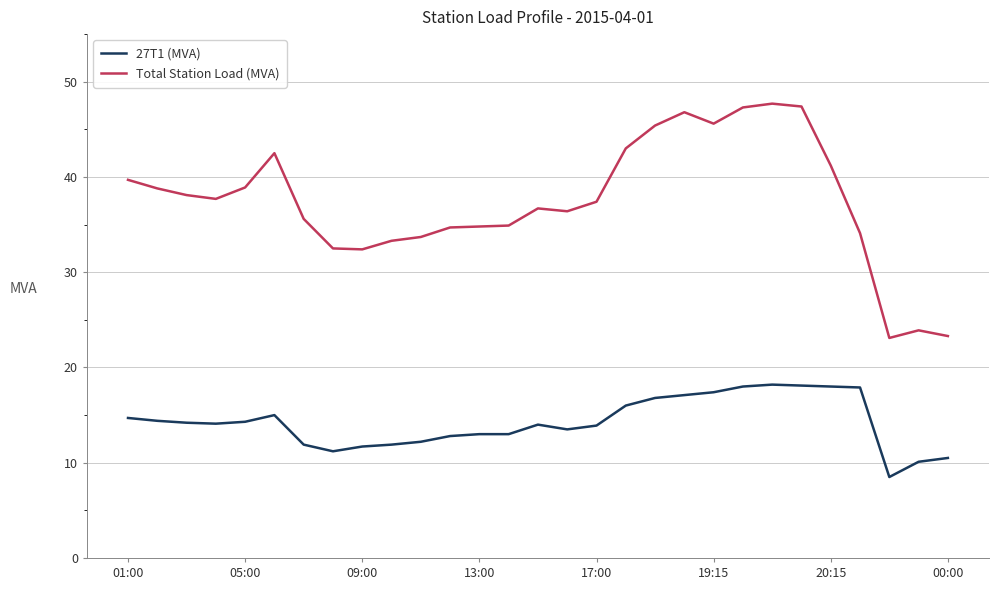

True or false: 27T1 (MVA) and Total Station Load (MVA) cross at least once.

False